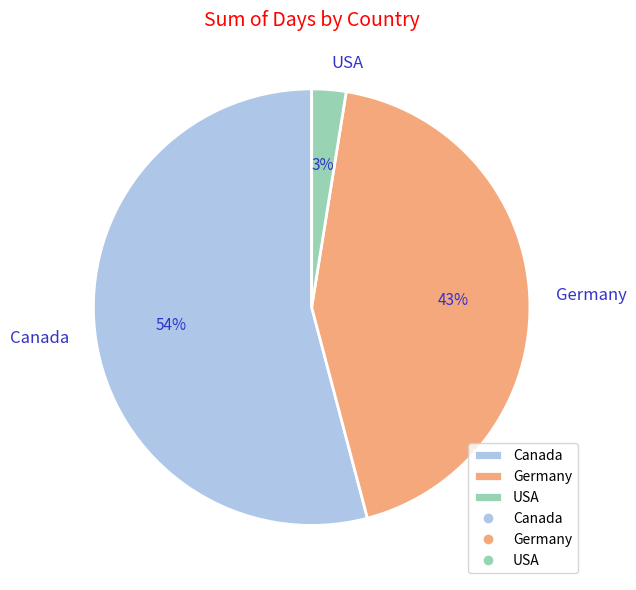

The USA slice represents 3% of the pie. True or false?

True